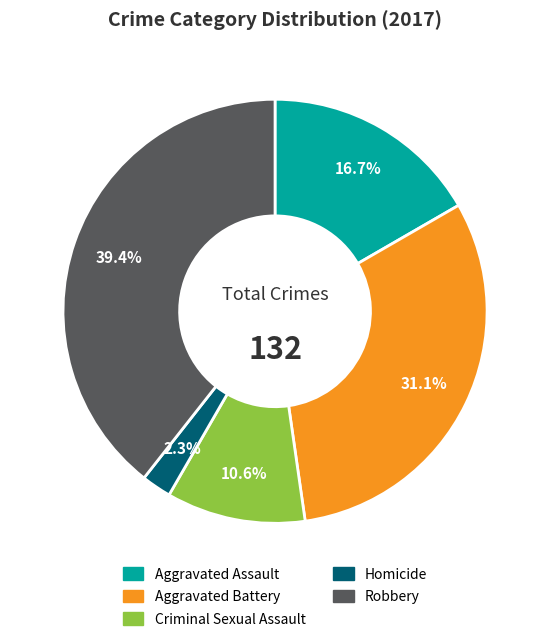

Does any single category account for the majority?

No